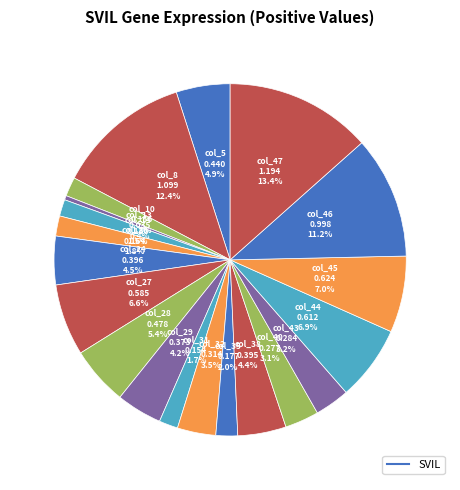

How many segments does this pie chart have?

20